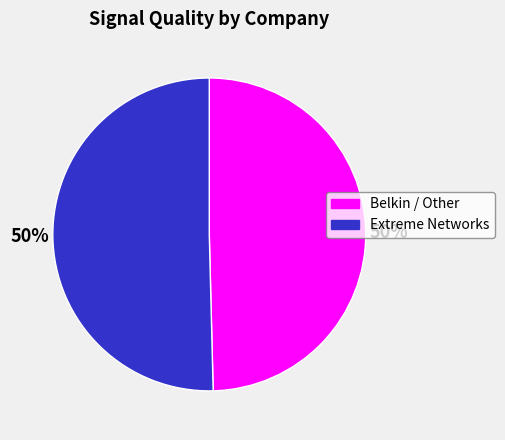

Is it true that Extreme Networks is 44% of the pie?

False